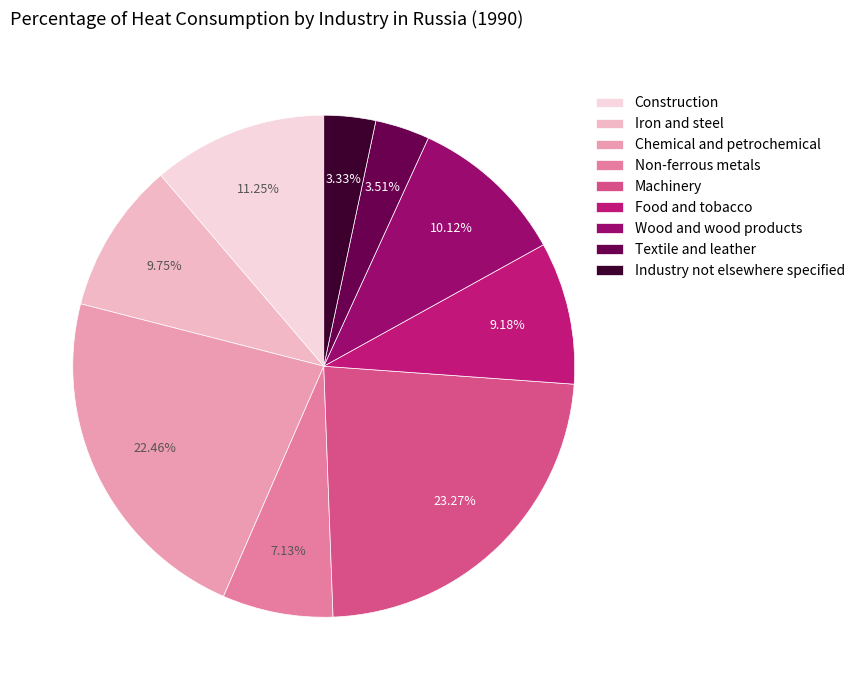

What percentage do Non-ferrous metals and Construction together represent?

18.4%